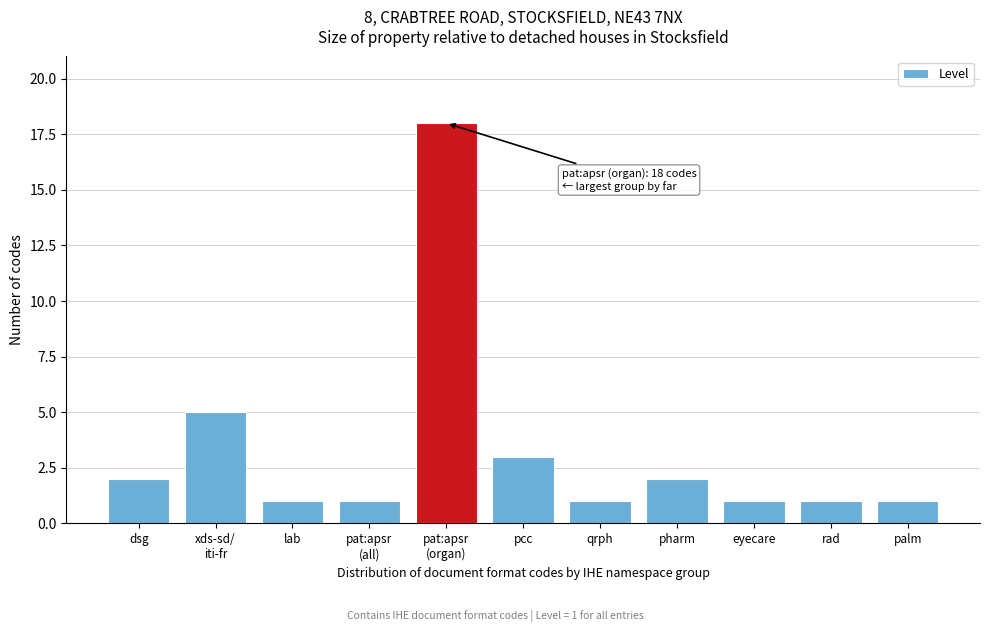

Reading left to right, transcribe all the data shown in this chart.

2	5	1	1	18	3	1	2	1	1	1